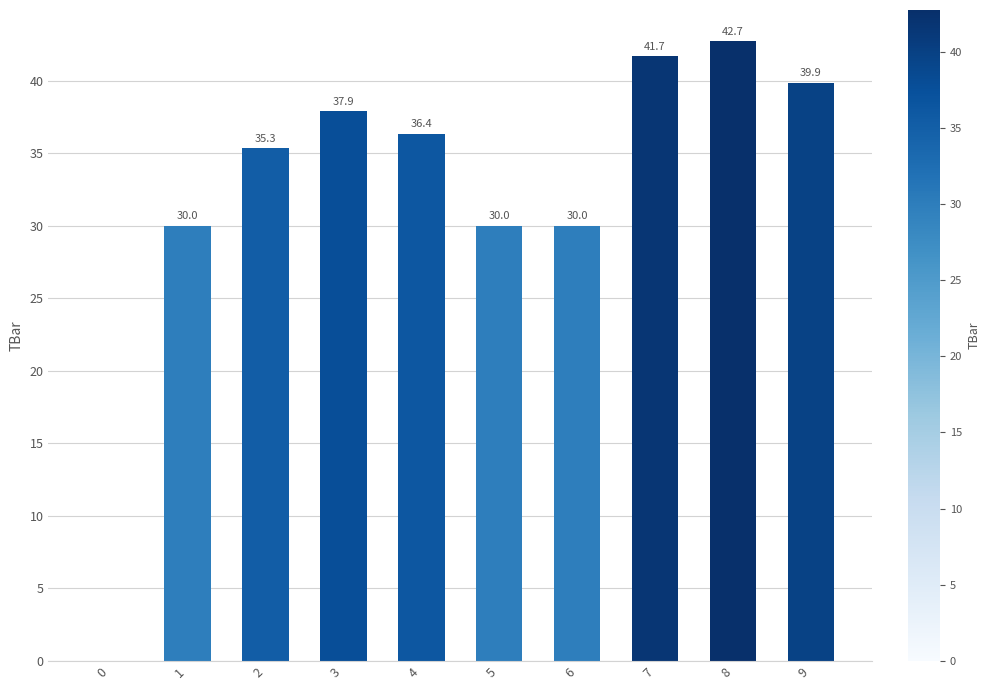

Where does the data first go above 36?

3